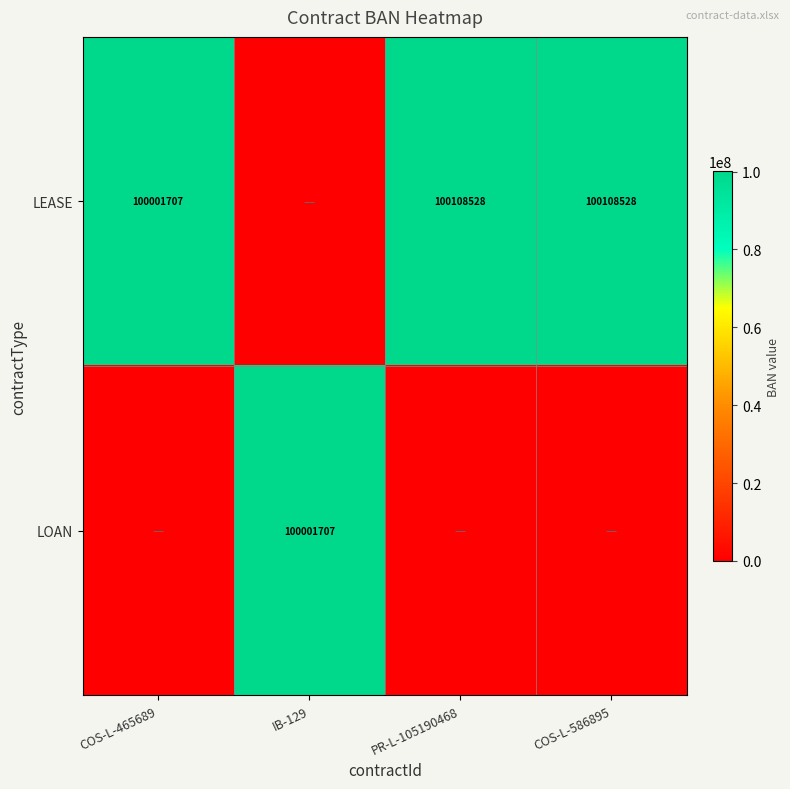

The value of LEASE at COS-L-586895 is 100108528. True or false?

True